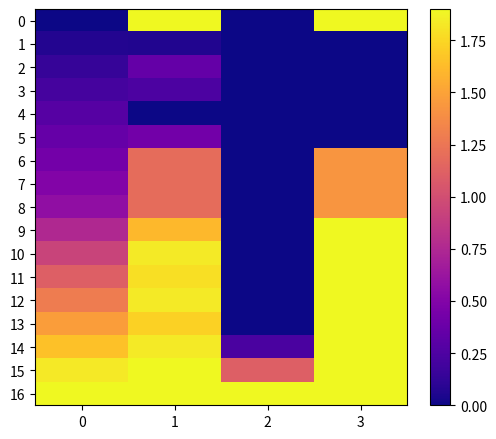

What is the total value across all series at 0?

13.5